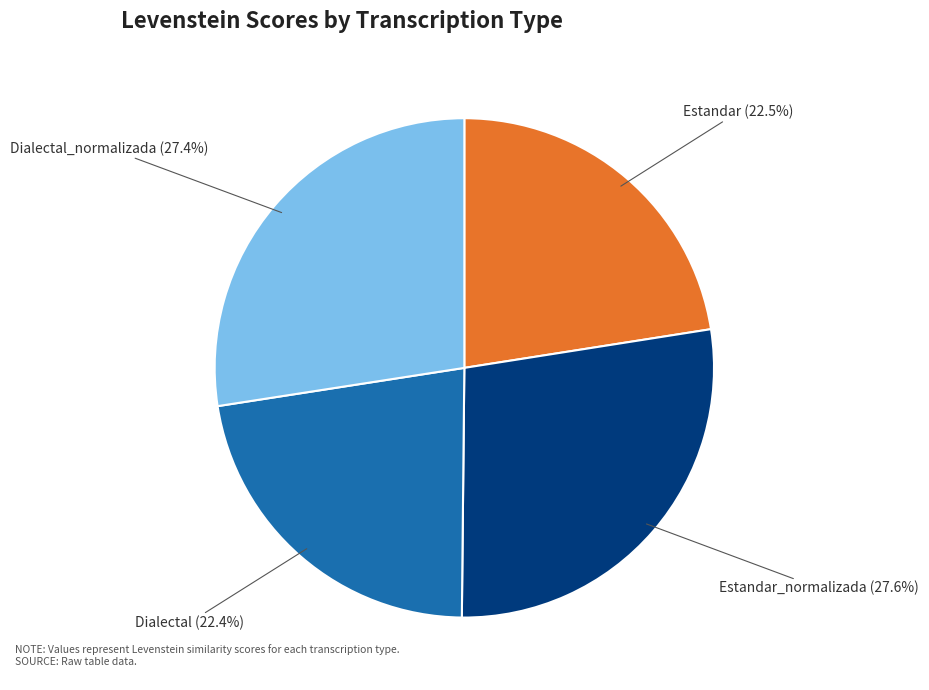

Count the number of slices in the pie.

4